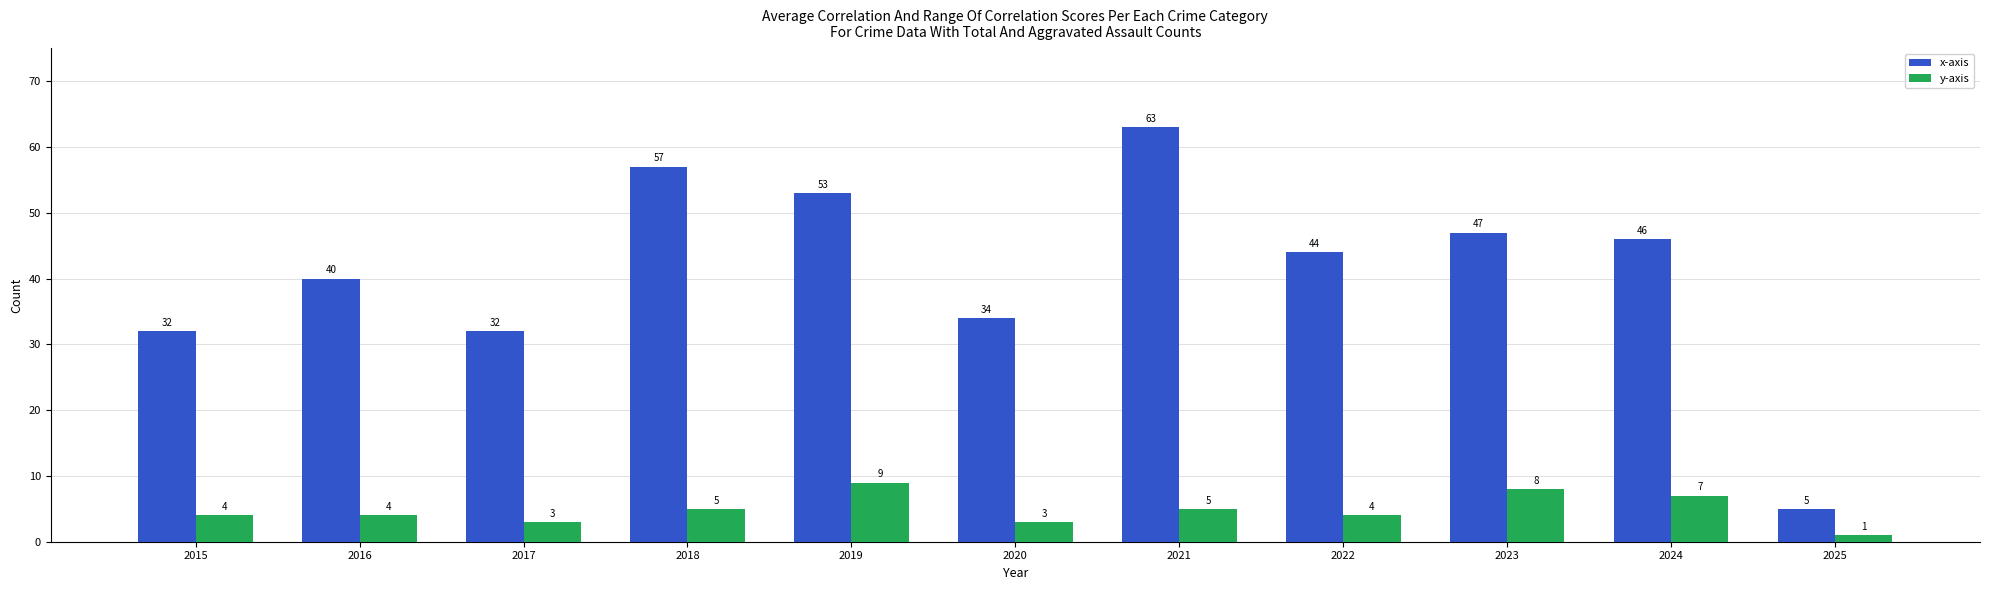

Are the bars grouped side by side (vs. stacked)?

Yes